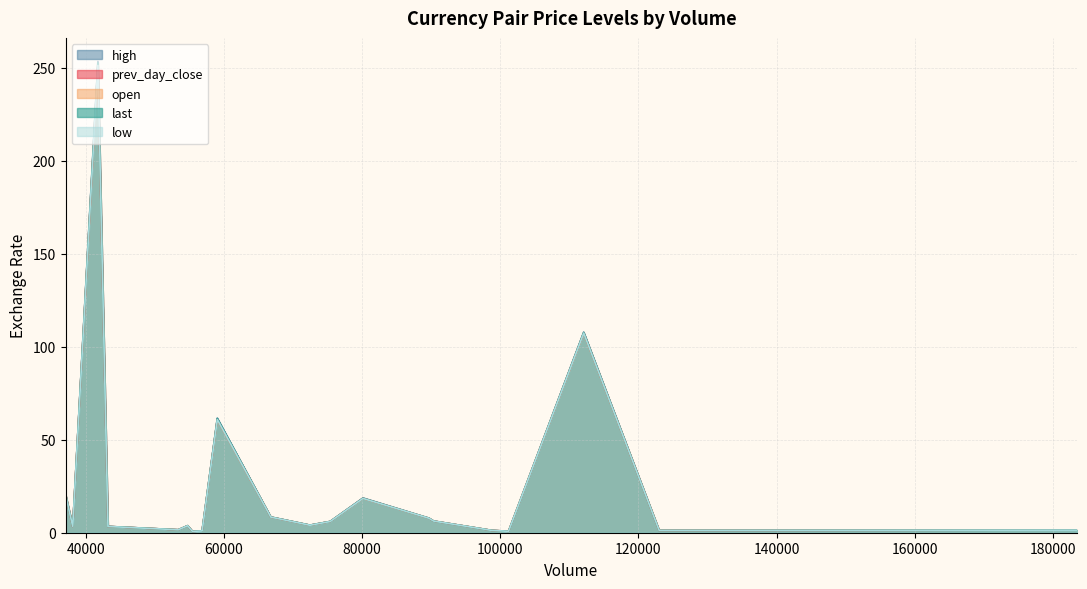

What is the maximum value shown in the chart?

253.4